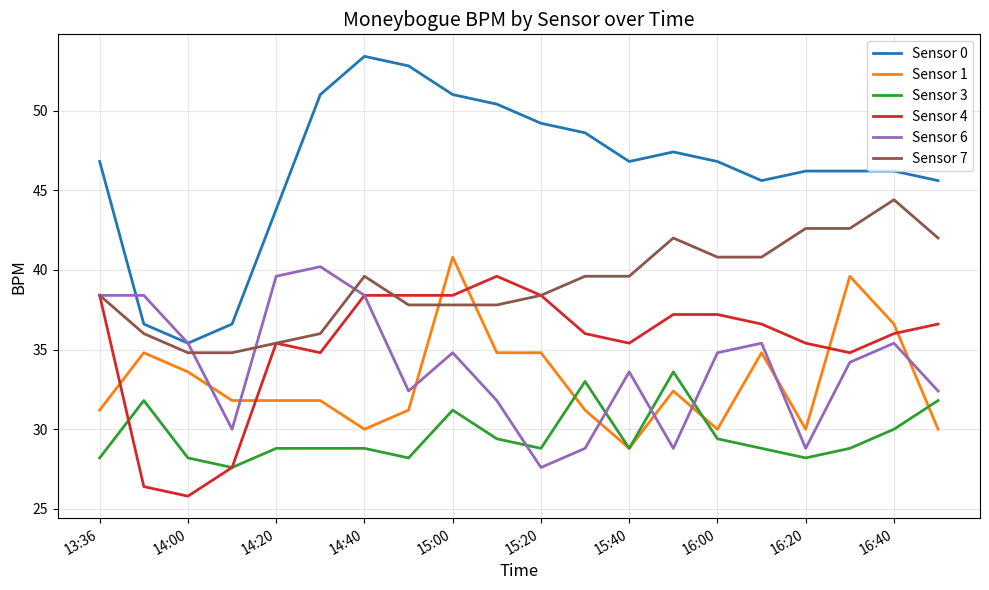

Which series has the widest spread of values?

Sensor 0